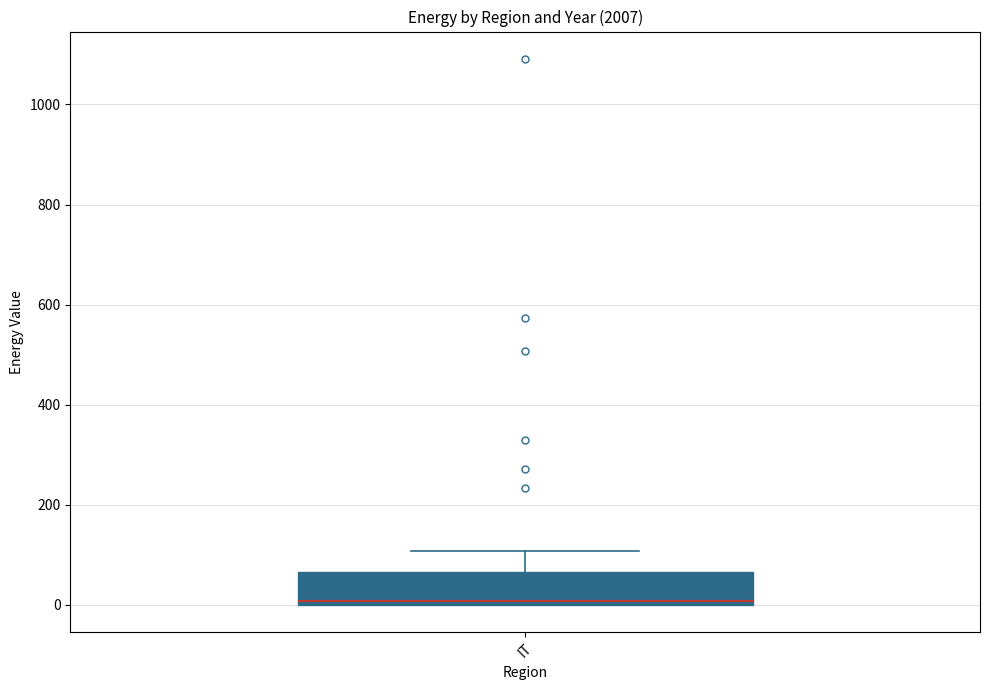

Transcribe this box plot: give where the median line is, the range the box spans, and where the two whiskers end, as read against the y-axis. The values are not printed on the chart, so give them approximately, as read against the axis.

median 0 (just above the box's lower edge), box 0 to 60, whiskers 0 to 100